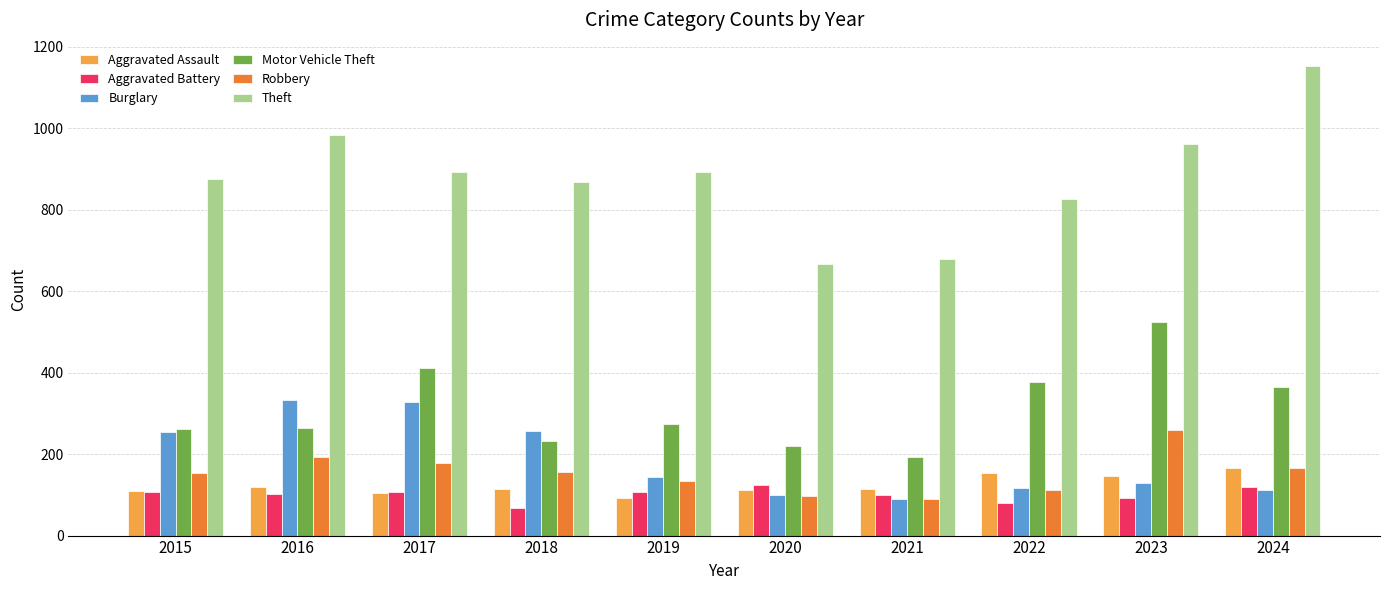

What is the sum of the Aggravated Assault values at 2017 and 2021?

220